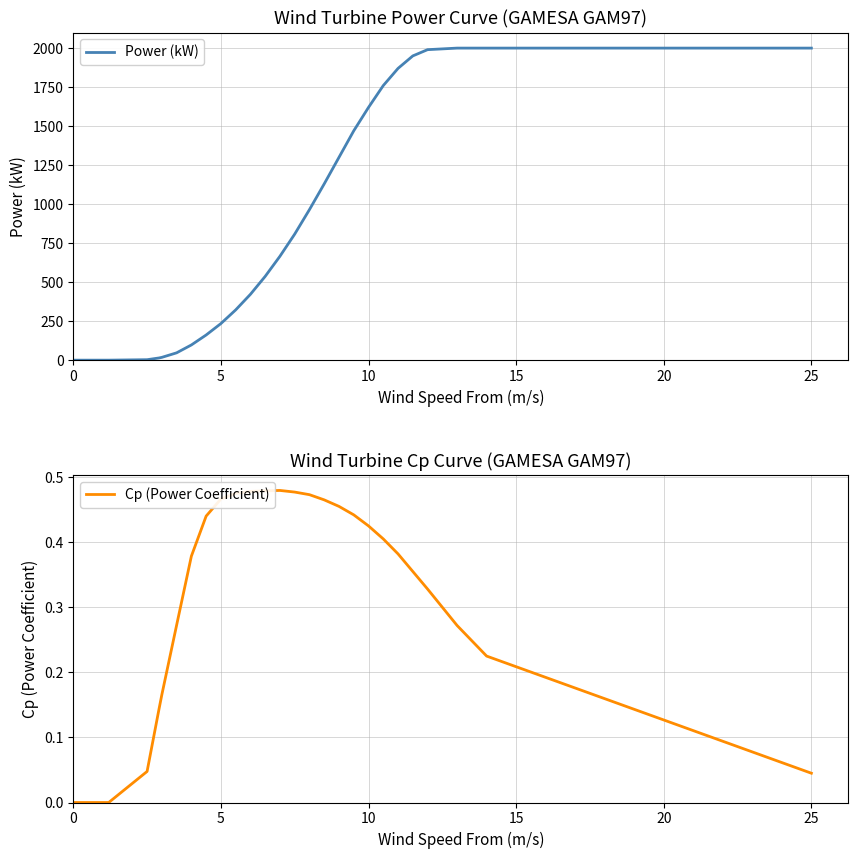

What is the highest value of the Power (kW) series?

2000.0